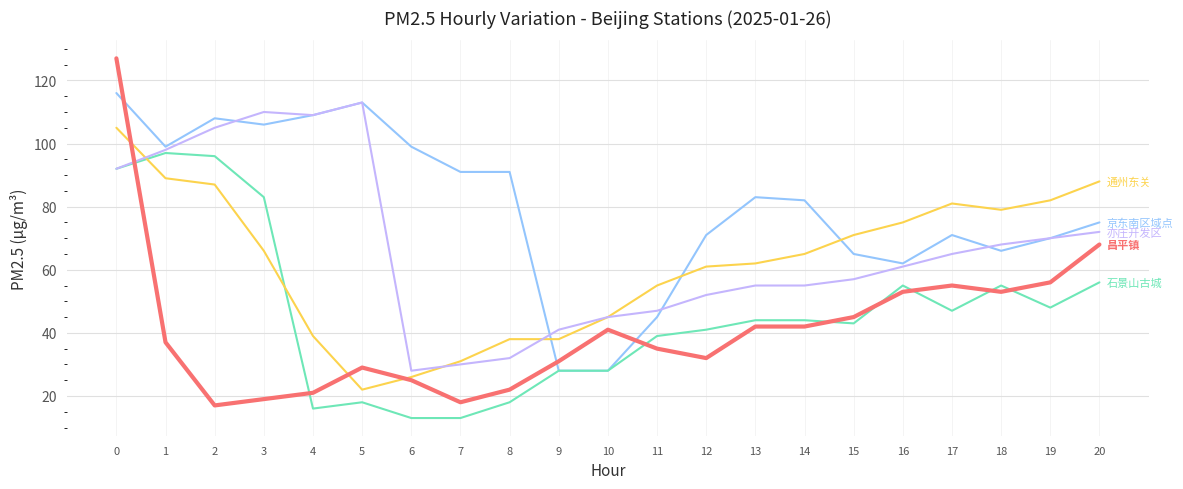

What is the maximum value shown in the chart?

127